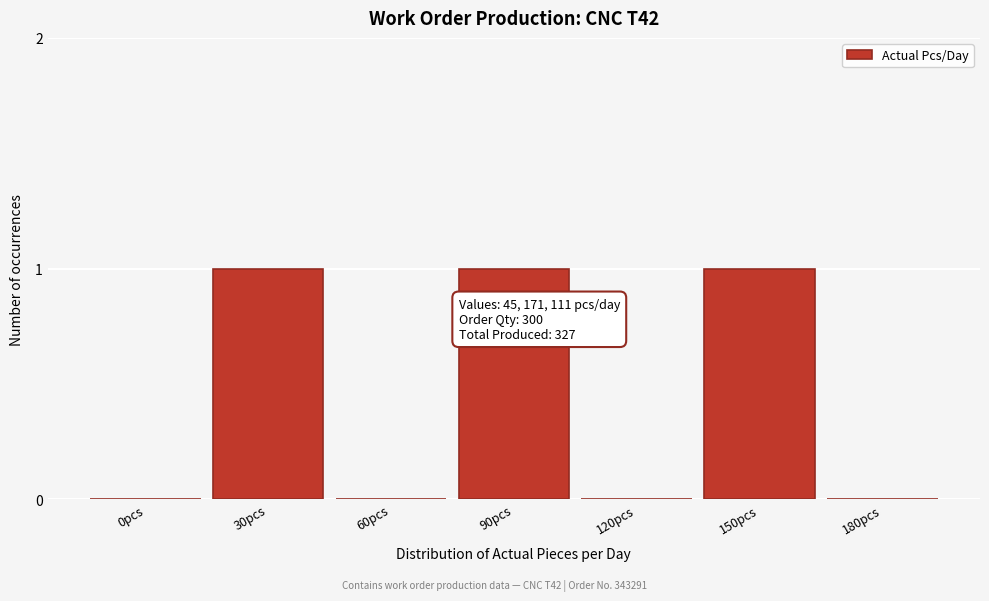

Reading right to left, list all the values displayed in this chart.

180pcs=0	150pcs=1	120pcs=0	90pcs=1	60pcs=0	30pcs=1	0pcs=0